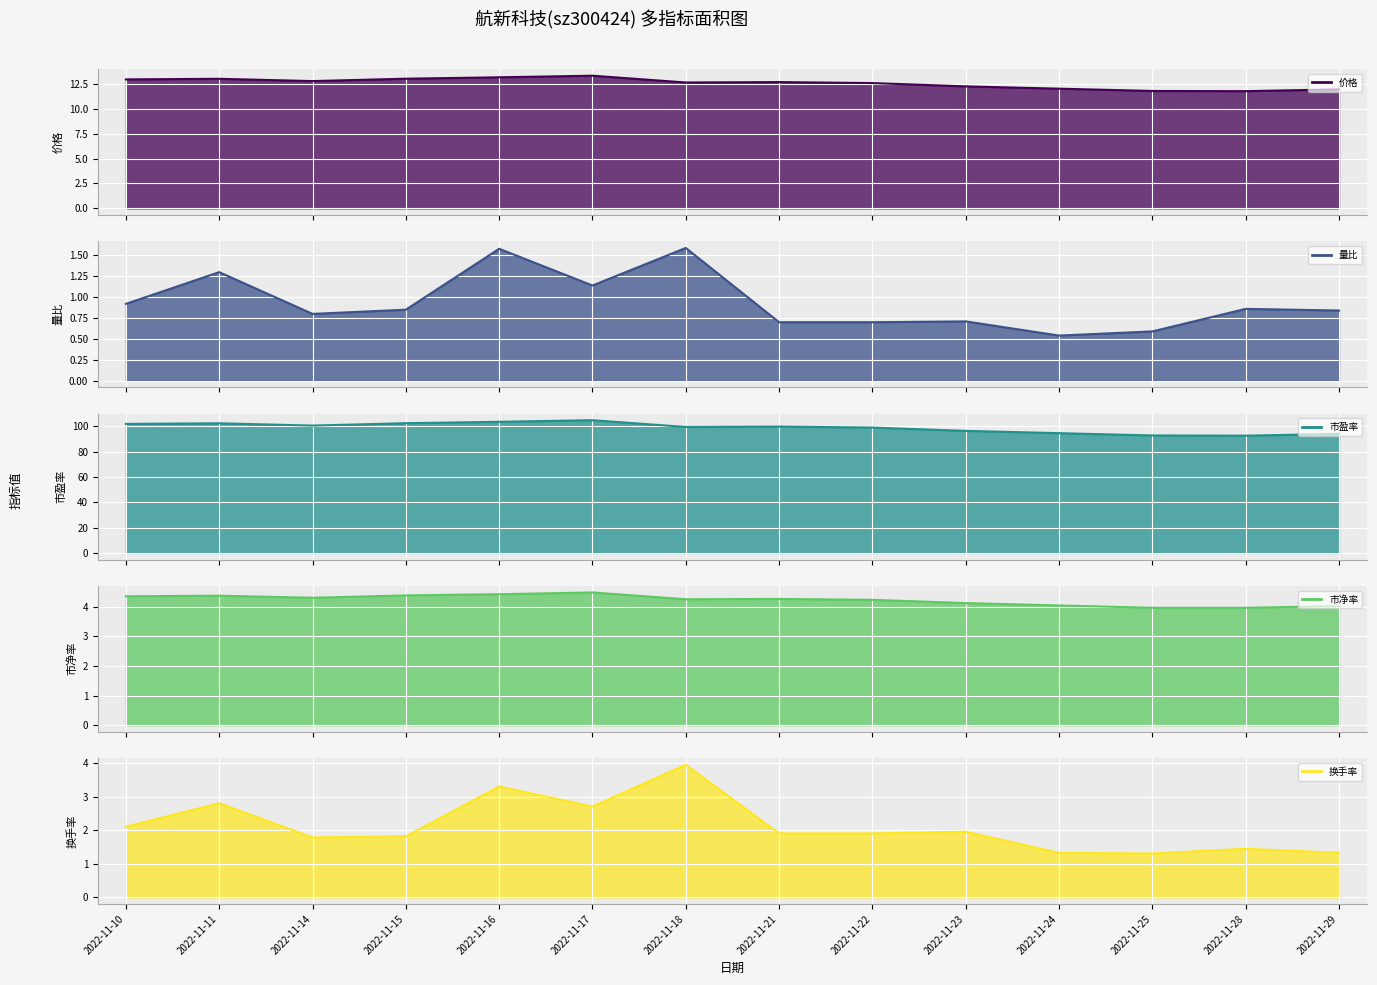

True or false: 市净率 and 市盈率 cross at least once.

False